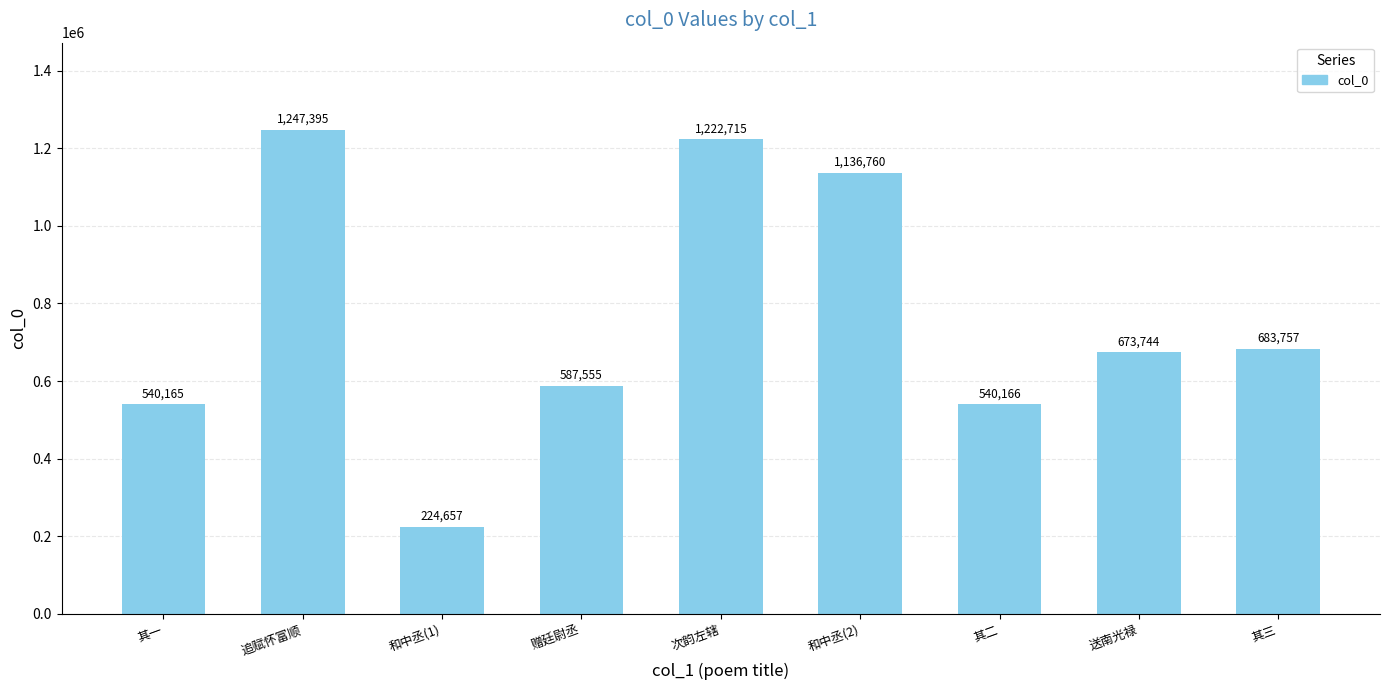

Rank the categories by value from highest to lowest.

追赋怀富顺, 次韵左辖, 和中丞(2), 其三, 送南光禄, 赠廷尉丞, 其二, 其一, 和中丞(1)